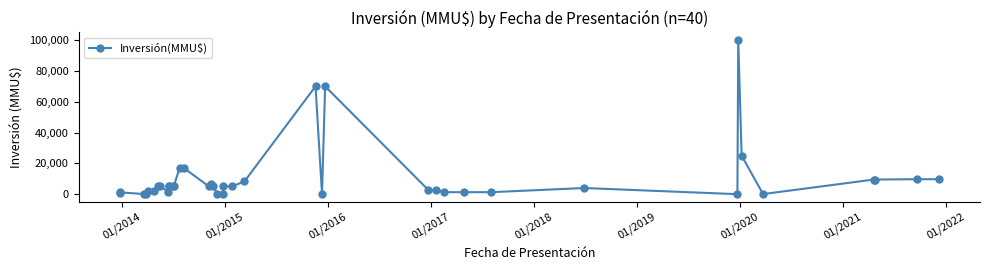

How many data points does each series have?

40